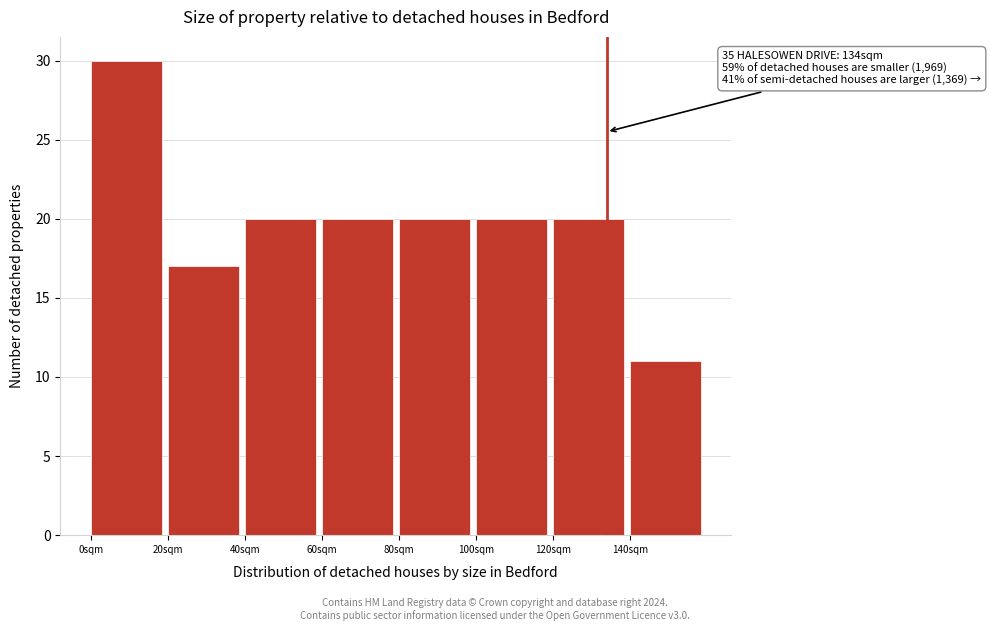

Over which range of the x-axis is the bar tallest?

0 to 20